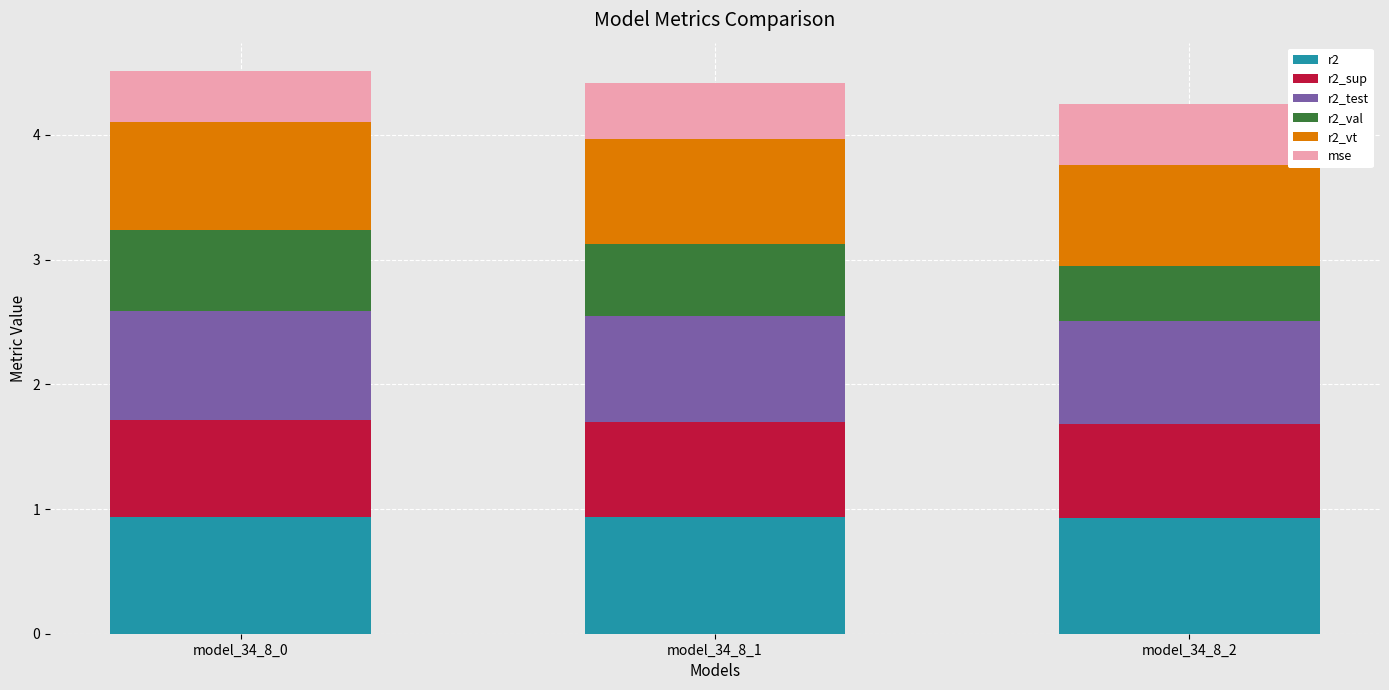

The value of r2 at model_34_8_1 is 0.9. True or false?

True